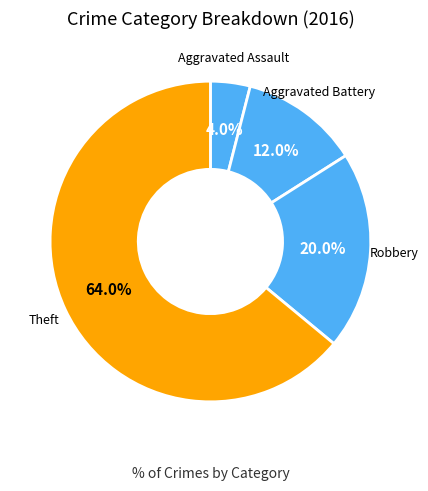

Which category has the smallest portion of the pie?

Aggravated Assault